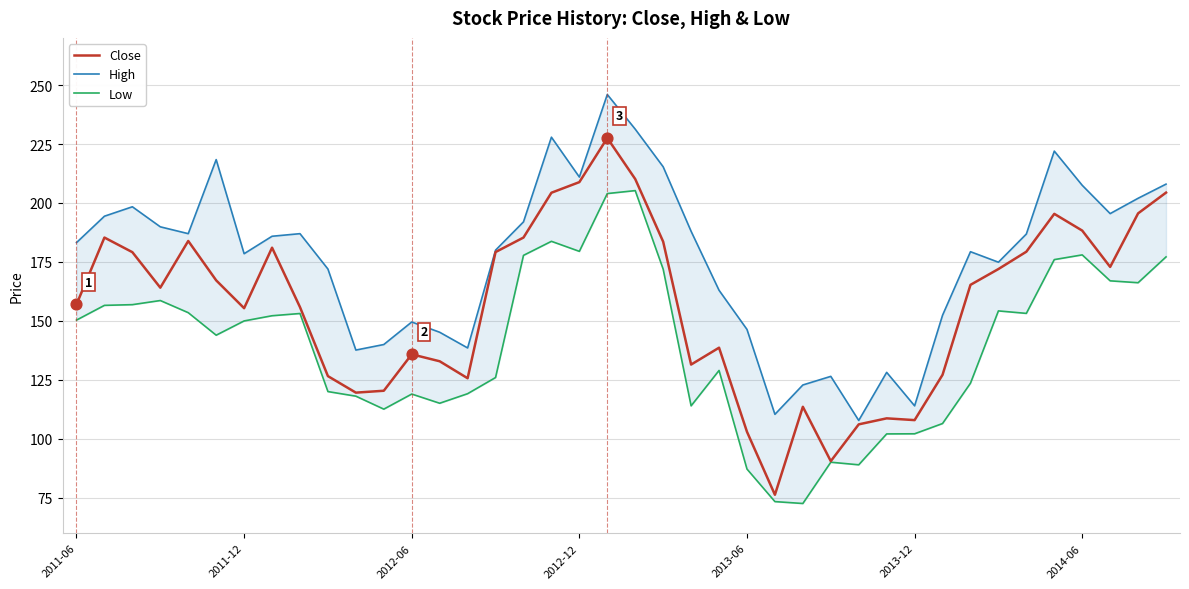

At how many categories does at least one series exceed 110?

39